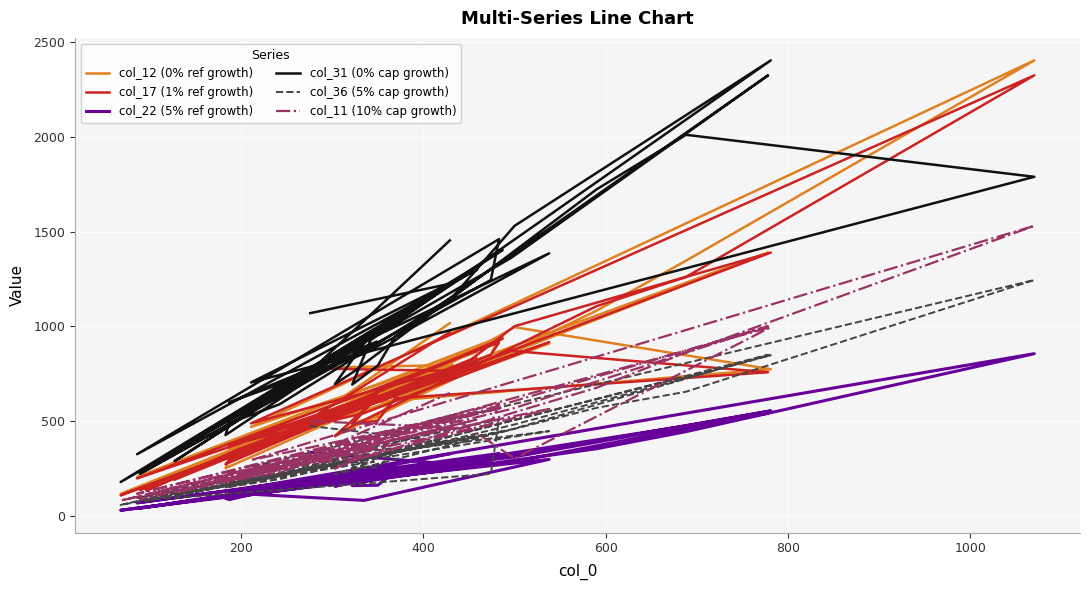

How many times do col_12 (0% ref growth) and col_36 (5% cap growth) cross each other?

2